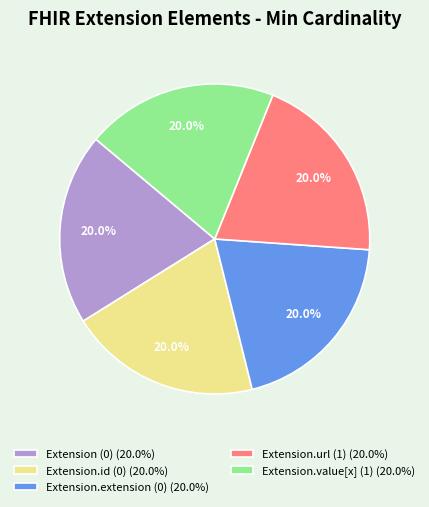

What is the ratio of the value at Extension.extension (0) (20.0%) to the value at Extension.value[x] (1) (20.0%)?

1.0